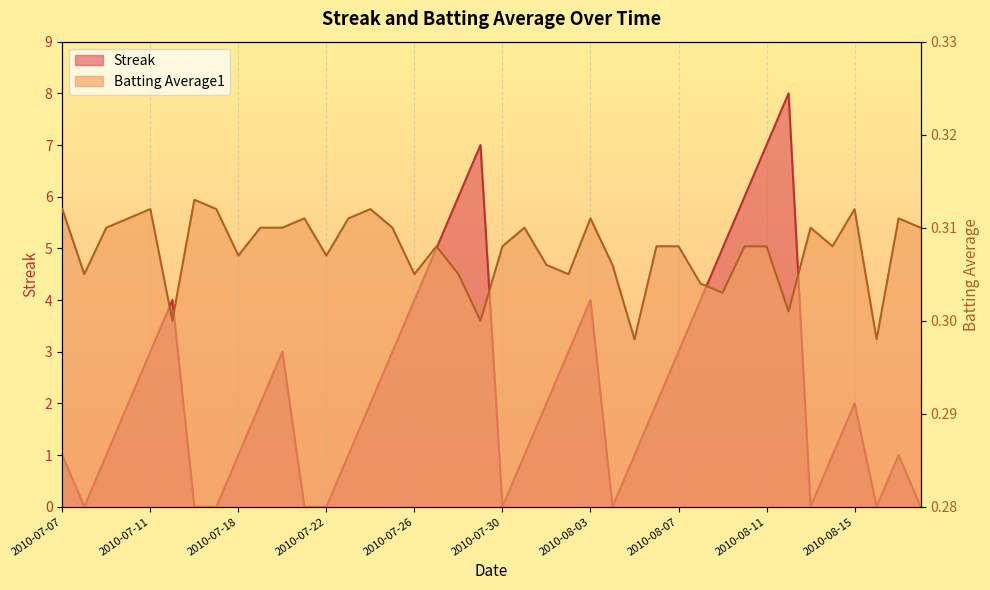

How many values in Streak are above zero?

30